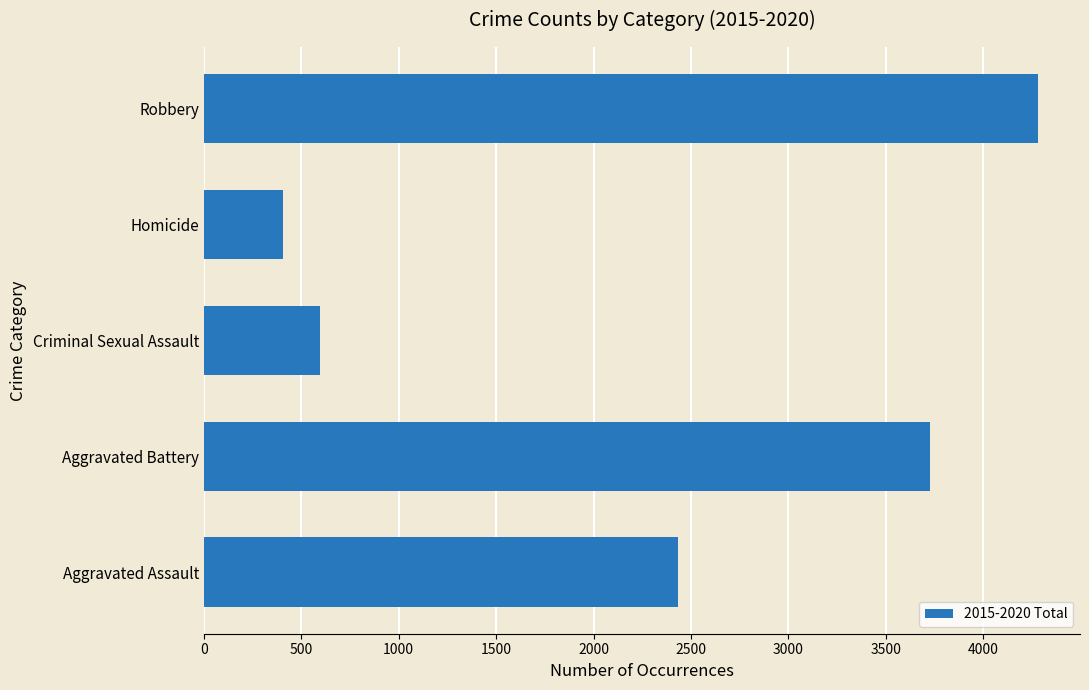

What is the sum of the values at Criminal Sexual Assault and Aggravated Battery?

4322